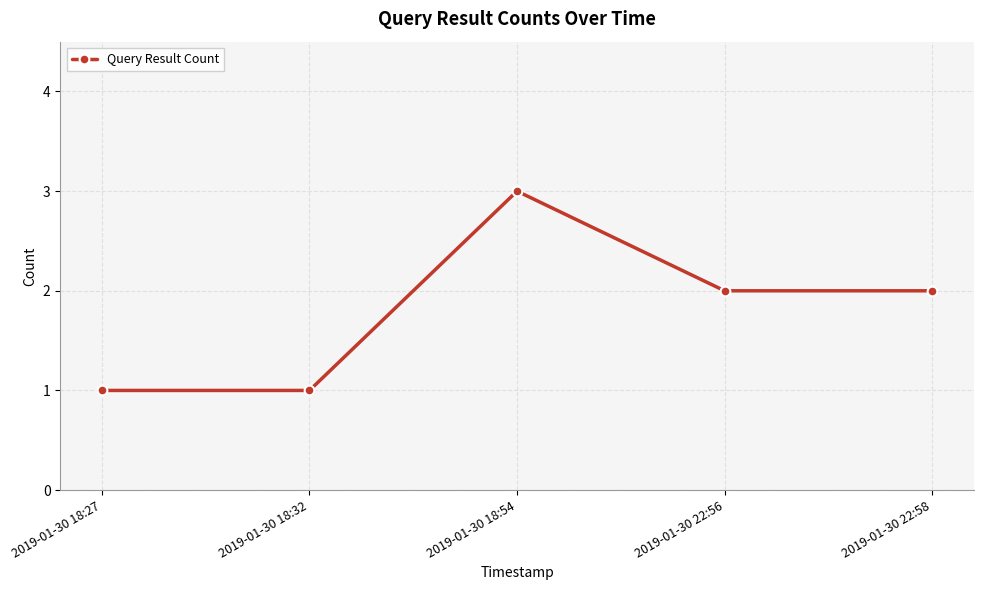

What is the sum of the values at 2019-01-30 18:27 and 2019-01-30 18:54?

4